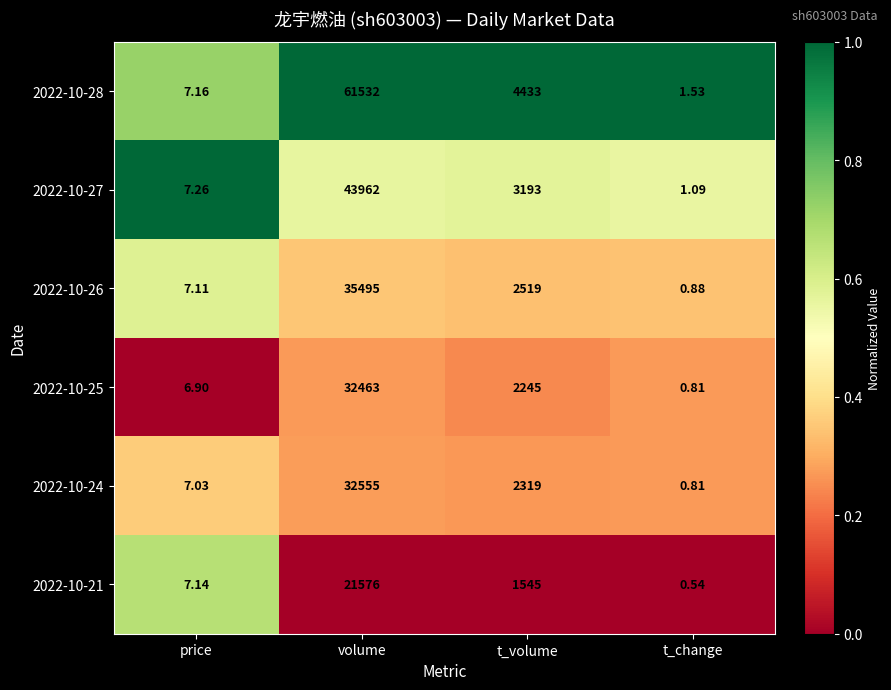

At which label does 2022-10-24 first exceed 2319?

volume